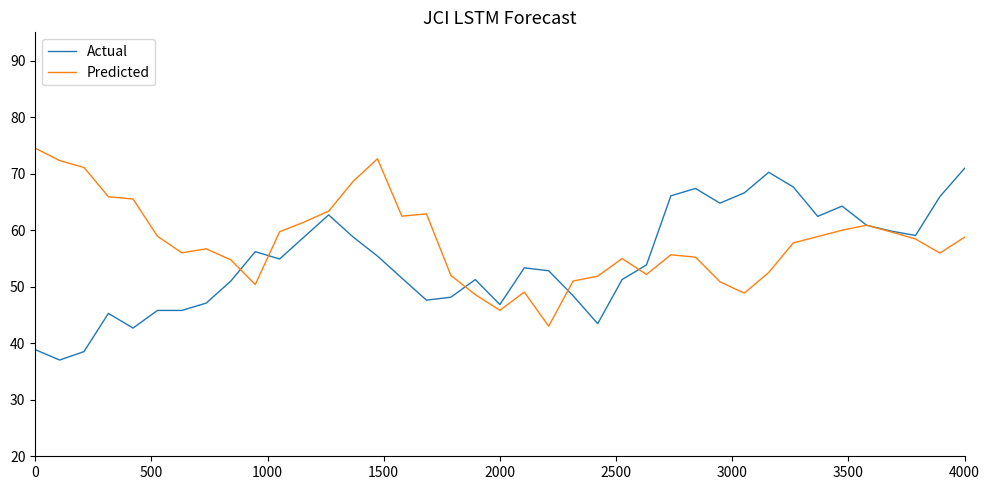

What is the lowest value of the Predicted series?

43.0